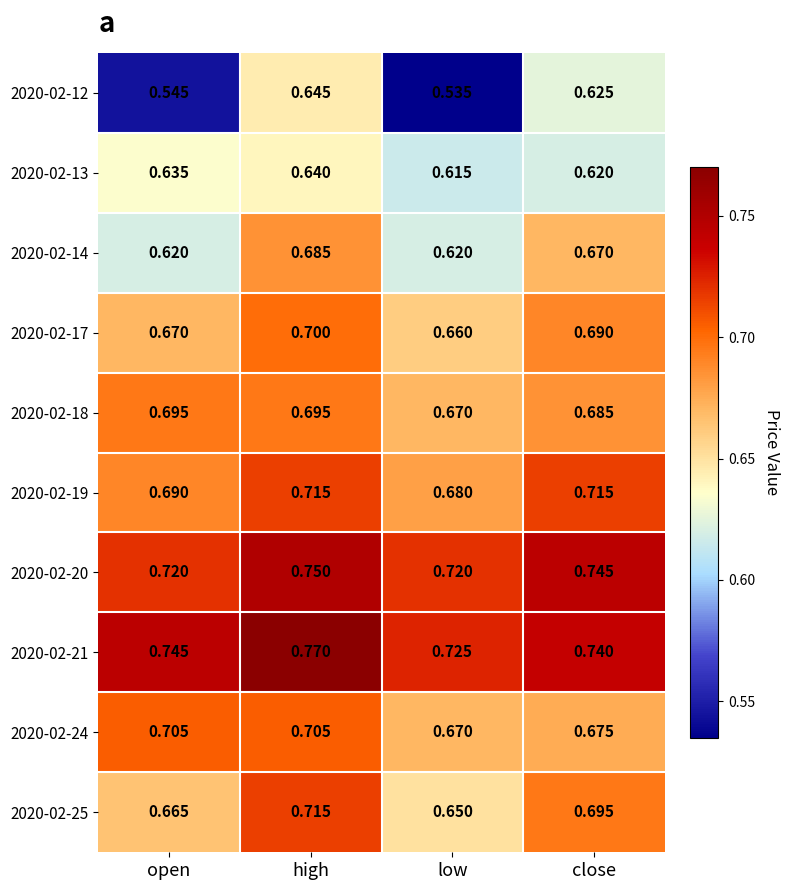

At which label is 2020-02-24 closest to 0?

low